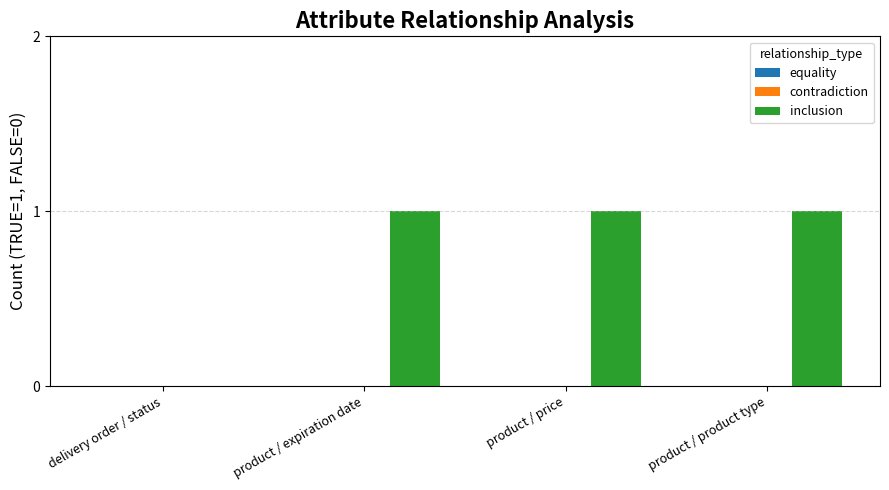

What is the greatest value displayed?

1